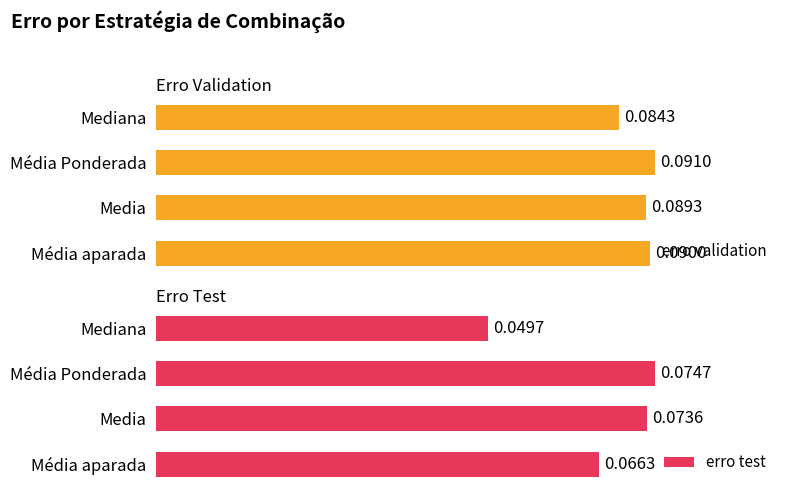

Rank the series at 0.04 from lowest to highest value.

erro test, erro validation